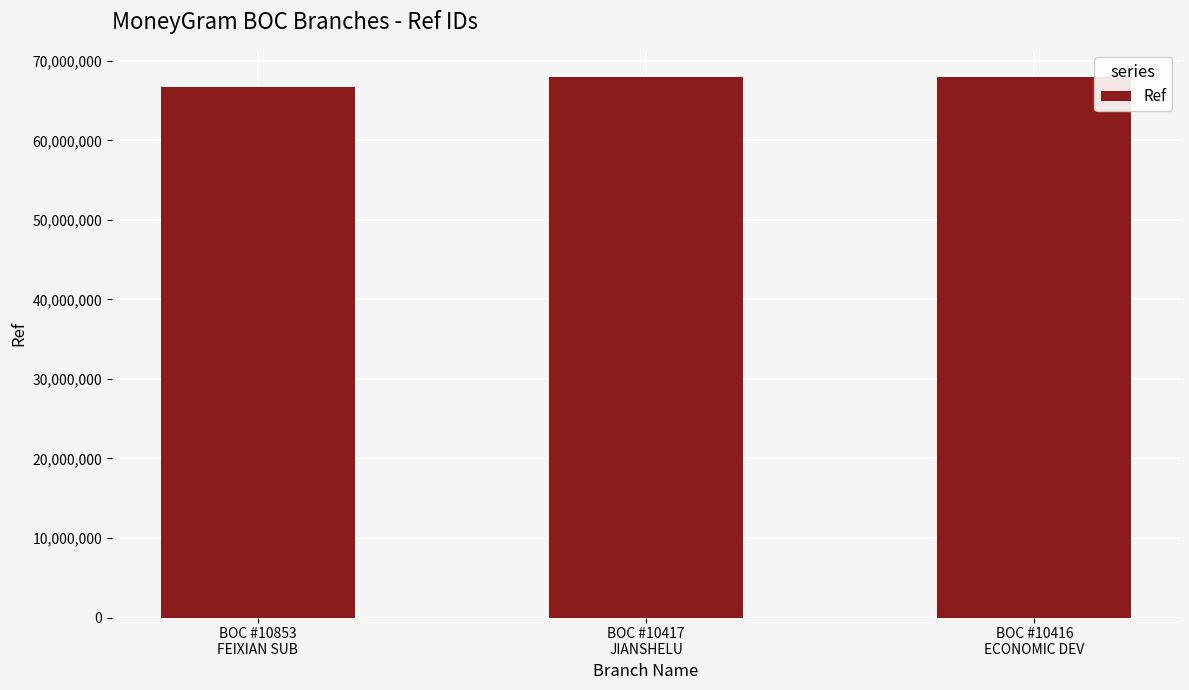

What is the difference between the values at BOC #10416
ECONOMIC DEV and BOC #10417
JIANSHELU?

375